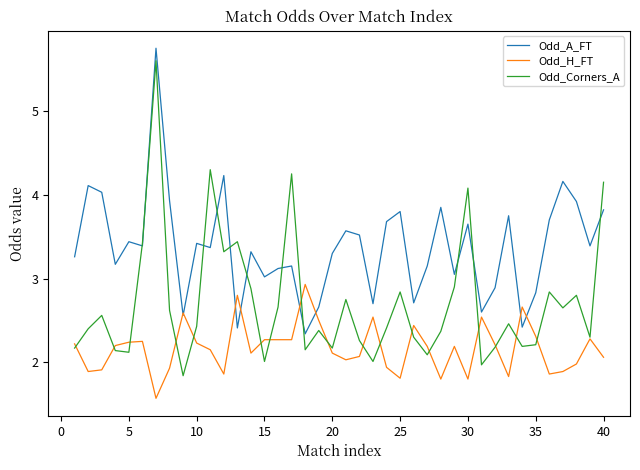

How many lines are shown in the chart?

3